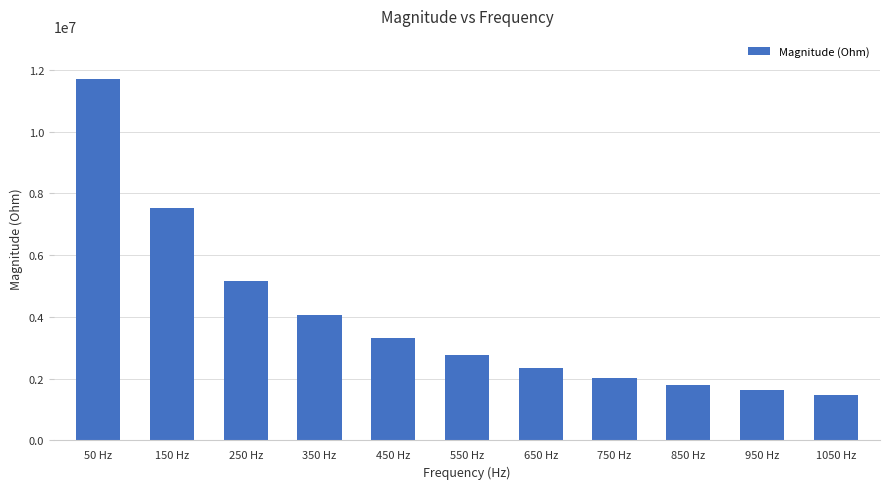

How many bars are there in total?

11